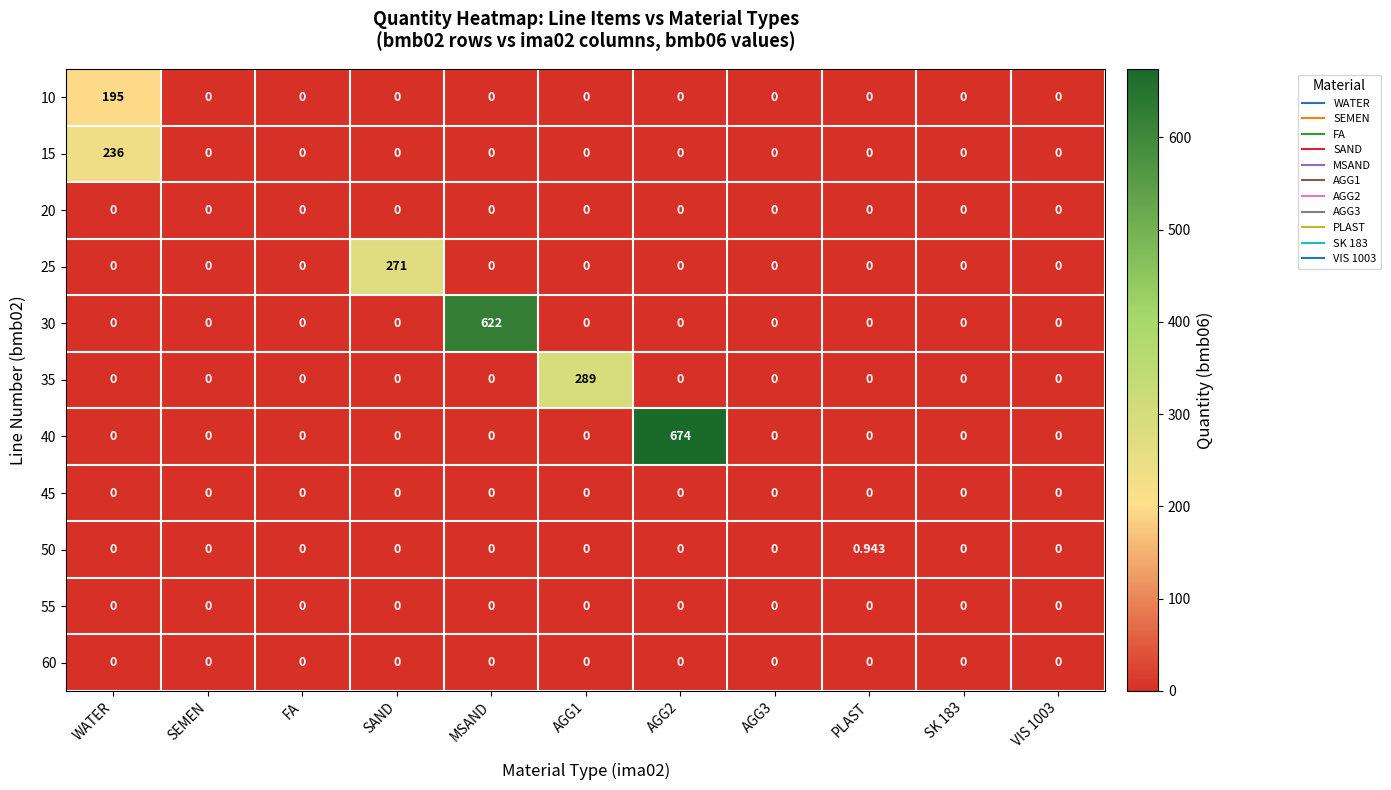

Which category has the highest value in the 25 series?

SAND